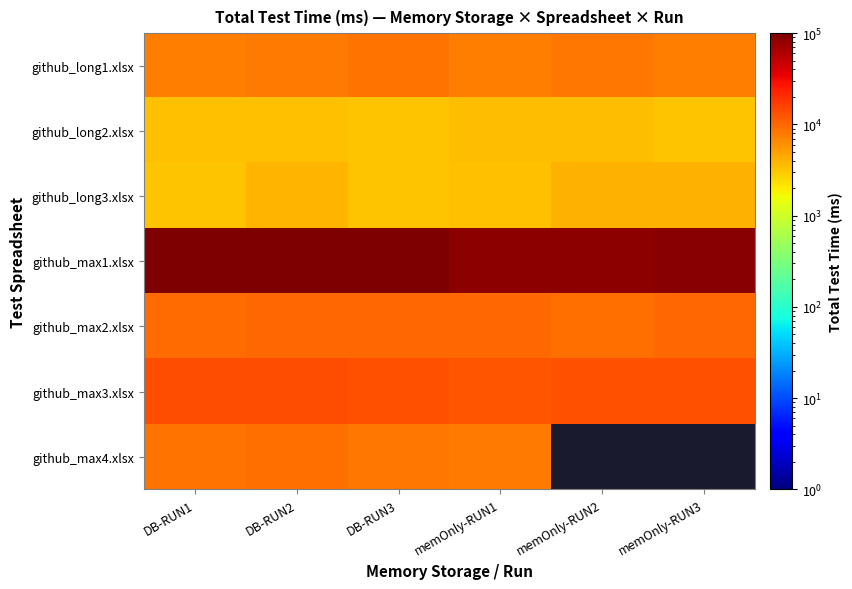

Where is github_max1.xlsx nearest to the value 94814?

memOnly-RUN3